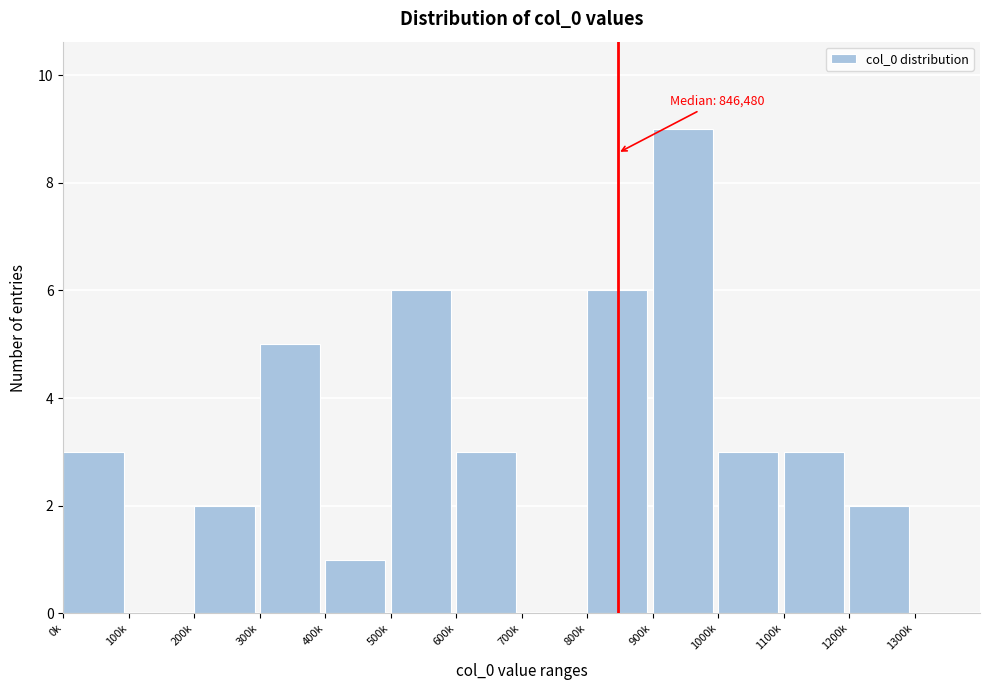

Reading left to right, what are all the values shown in this chart?

0k=3	100k=0	200k=2	300k=5	400k=1	500k=6	600k=3	700k=0	800k=6	900k=9	1000k=3	1100k=3	1200k=2	1300k=0